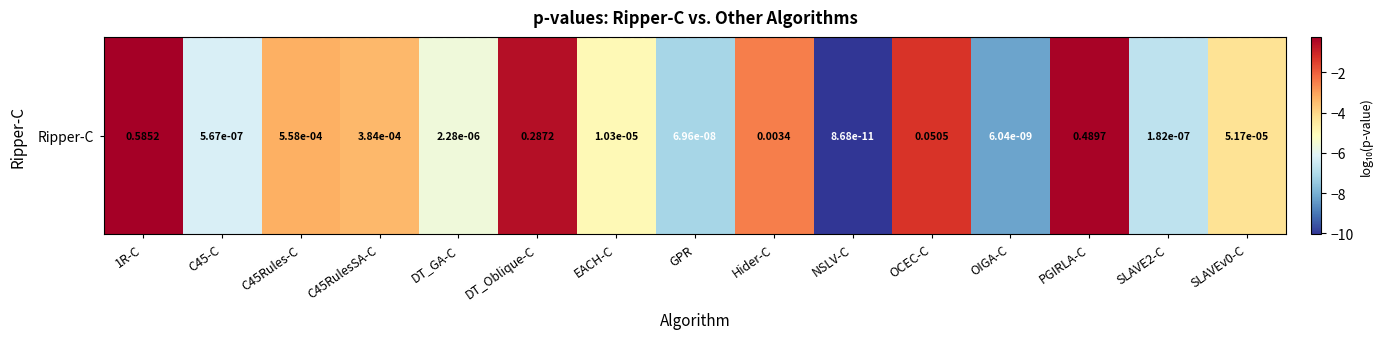

How many values are below -4?

8